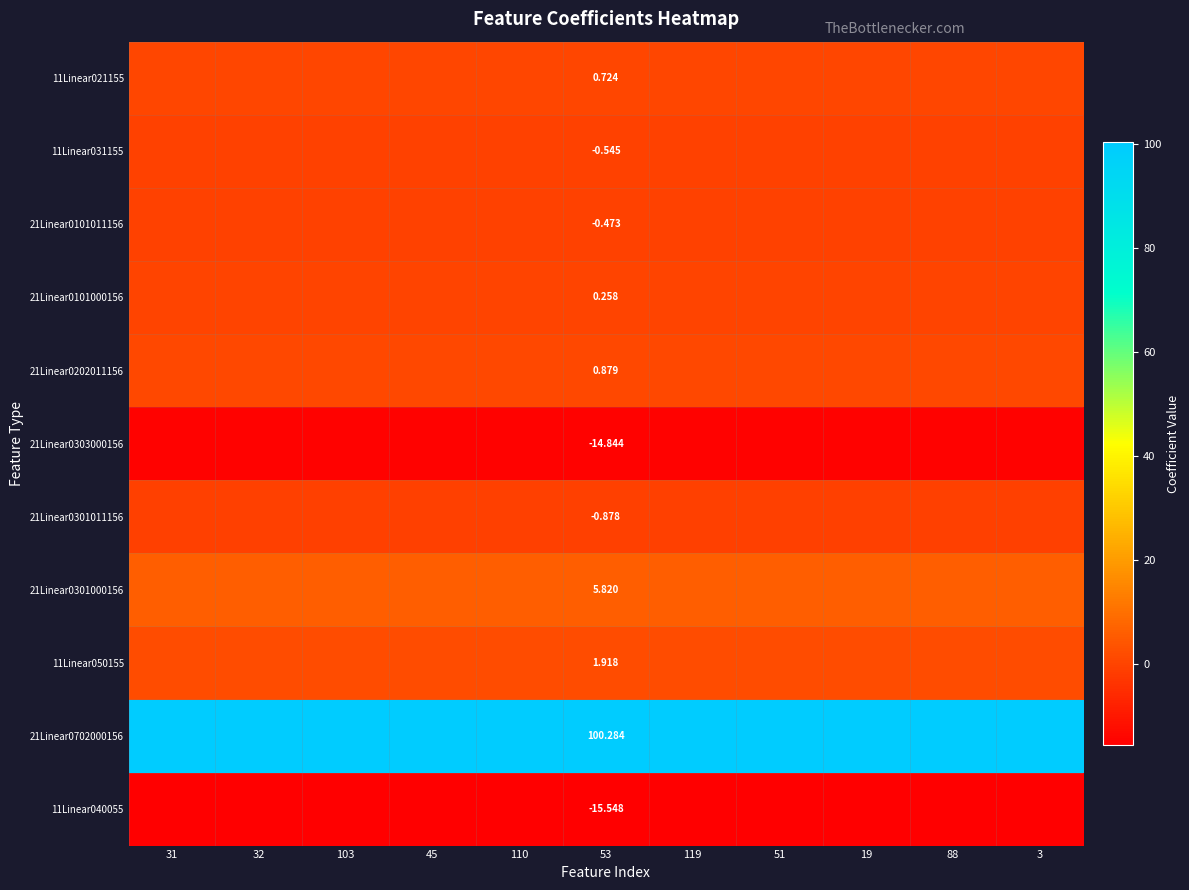

List the labels in order of 11Linear040055 value, smallest first.

31, 32, 103, 45, 110, 53, 119, 51, 19, 88, 3